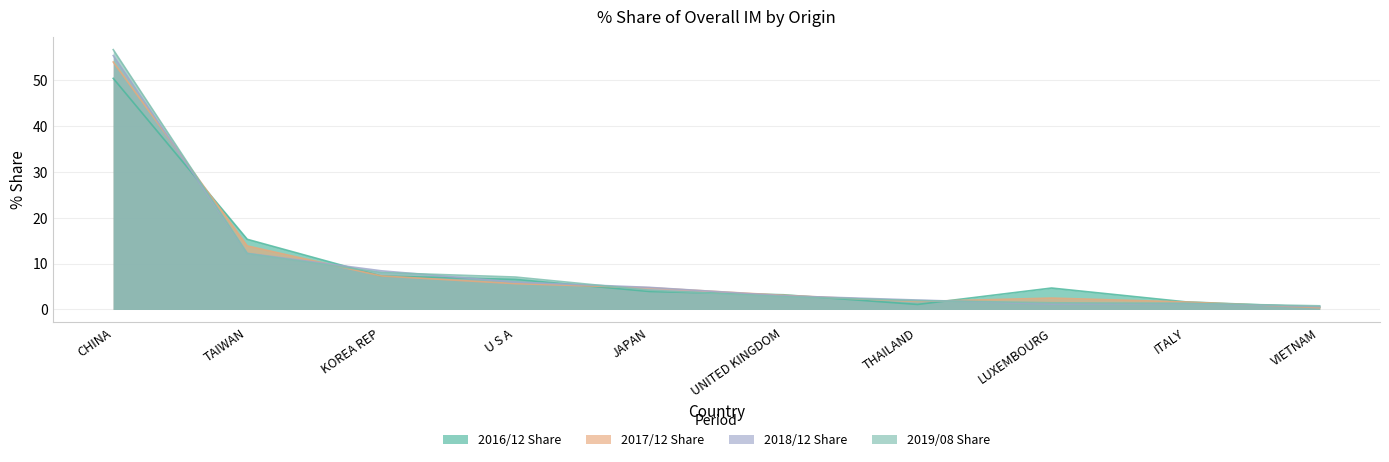

True or false: 201812_% Share of overall IMbyO_Q and 201612_% Share of overall IMbyO_Q intersect in this chart.

True